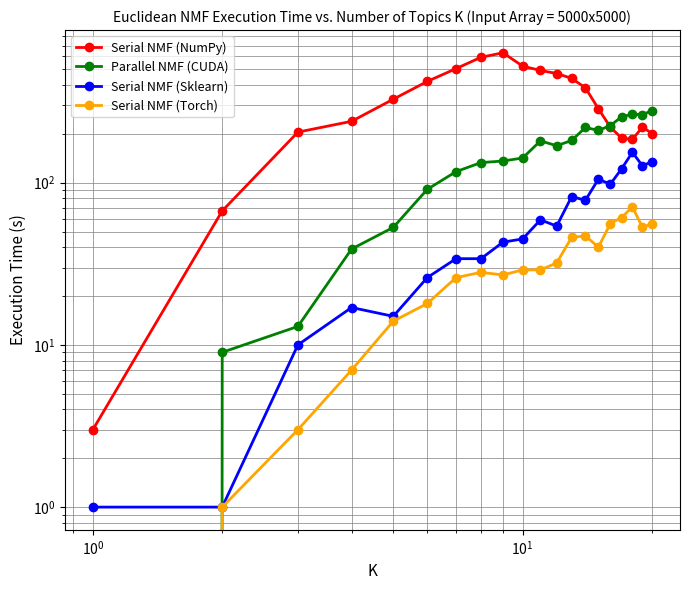

The Serial NMF (NumPy) series shows 5 at $\mathdefault{10^{-2}}$. True or false?

False